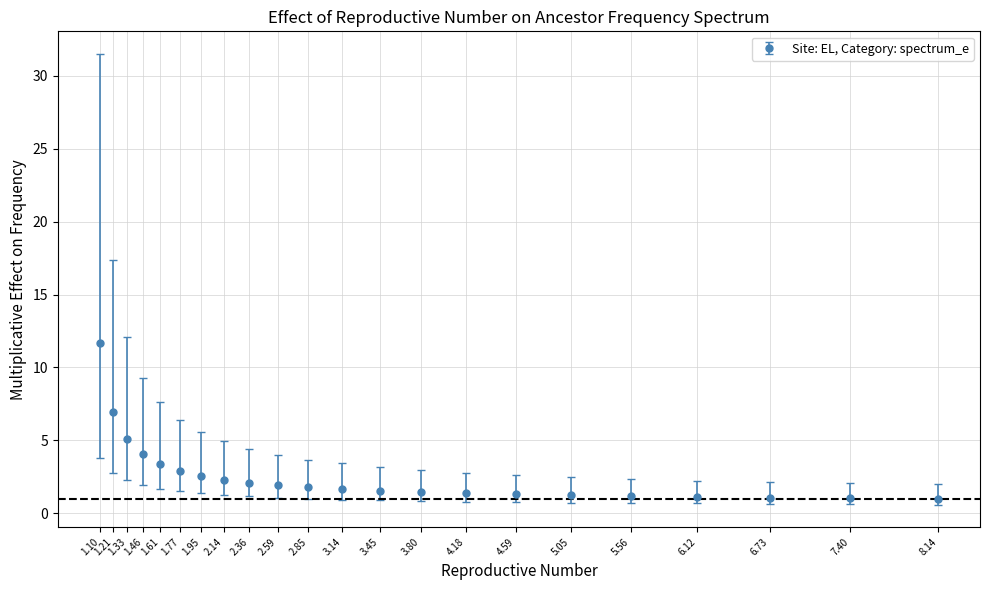

What is the difference between the maximum and minimum values?

10.7